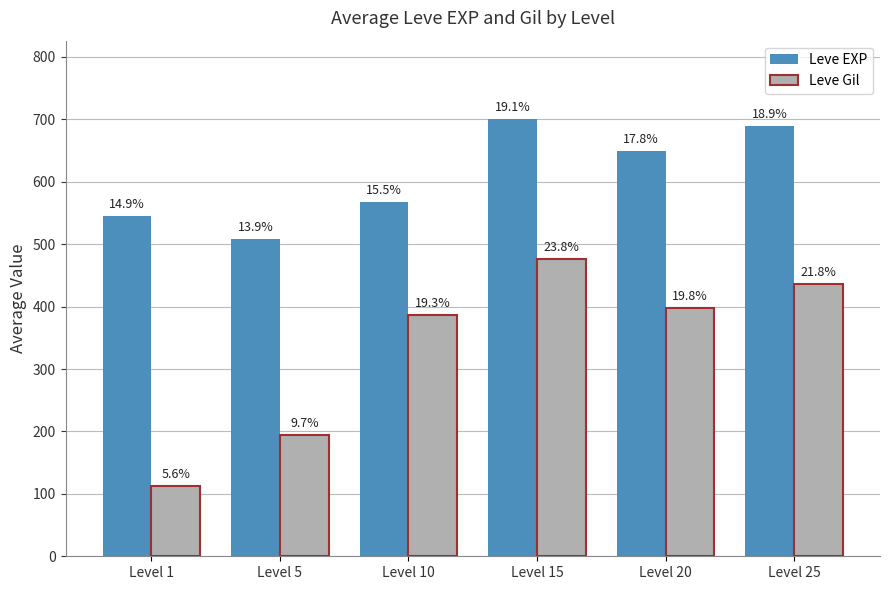

What are all the series names shown in the legend?

Leve EXP, Leve Gil